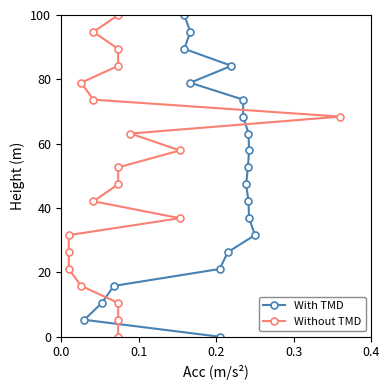

What are all the series names shown in the legend?

With TMD, Without TMD